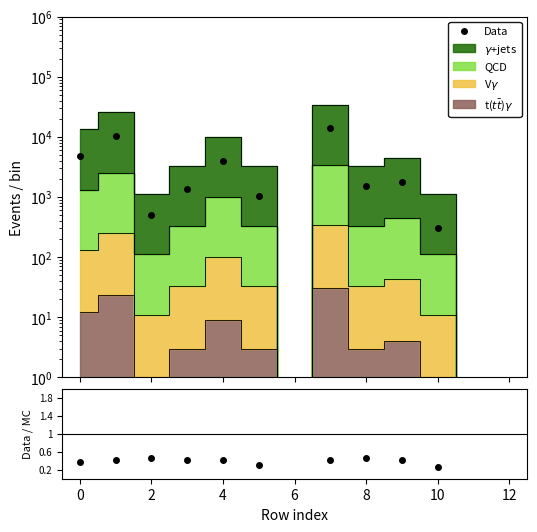

What is the difference between the maximum and second lowest values in the Data series?

13450.0